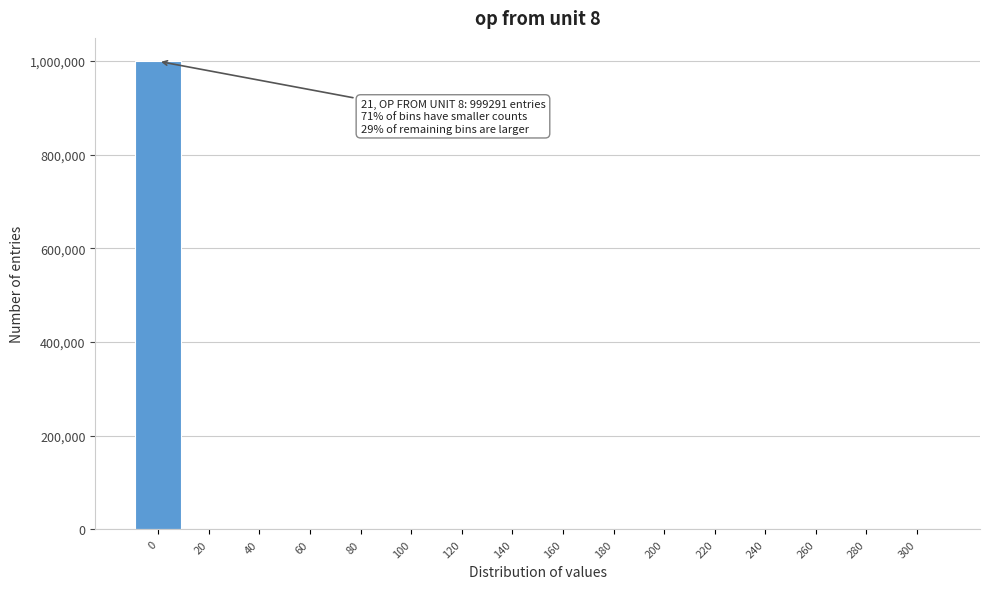

What is the greatest value displayed?

999291